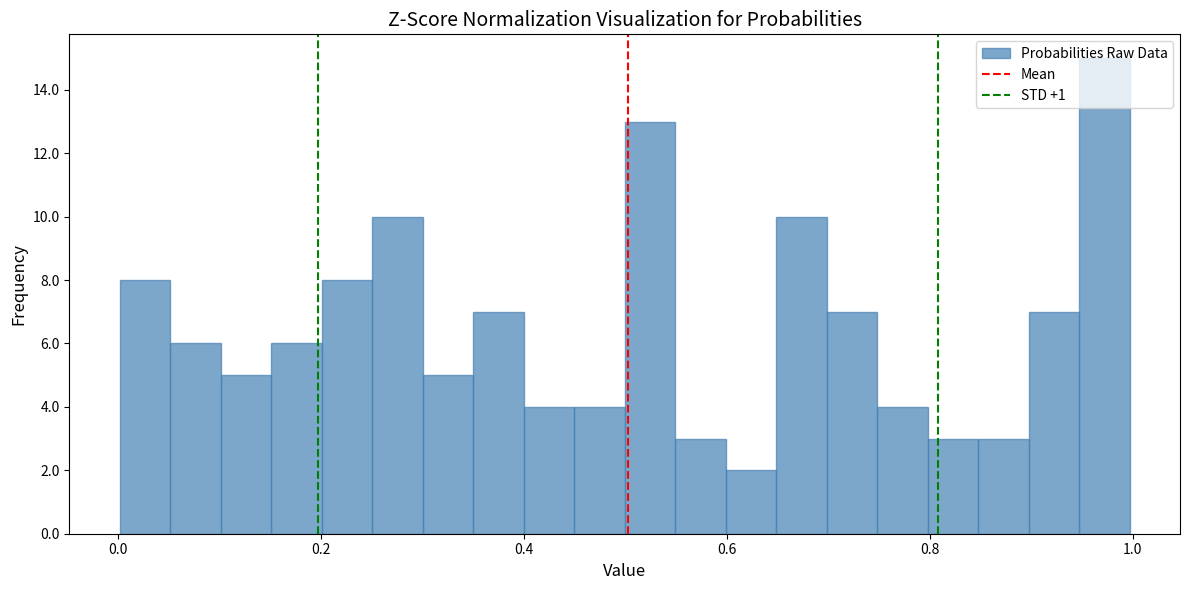

Around what value on the x-axis is the tallest bar? Give the approximate position of its centre, as read against the axis.

0.98